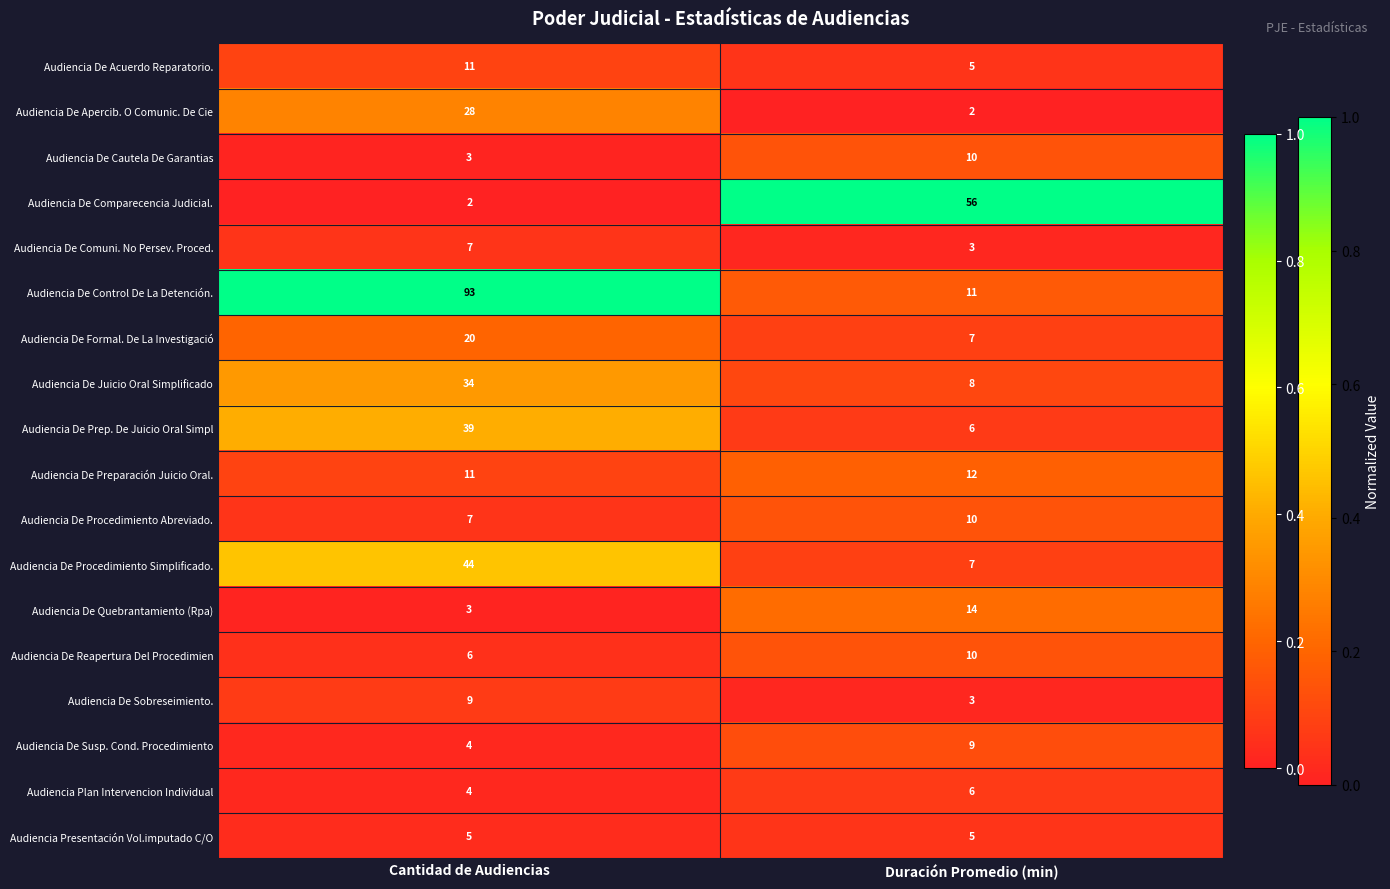

What is the sum of all Audiencia De Sobreseimiento. values?

12